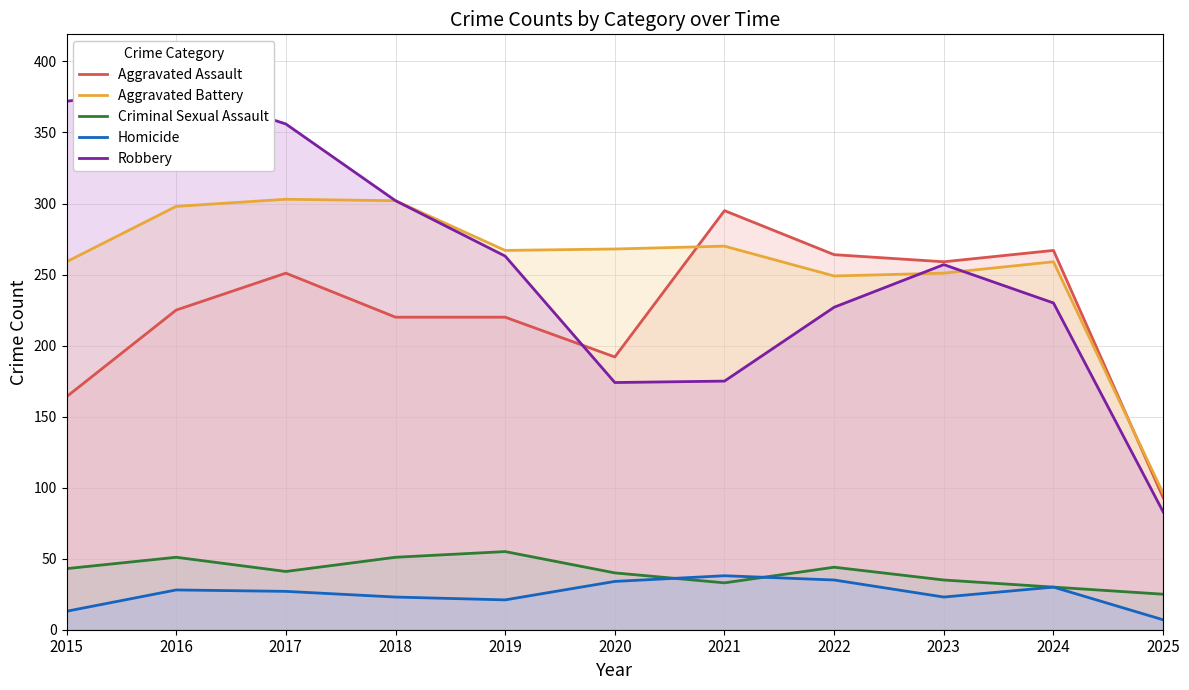

At which label does Robbery reach its peak?

2016